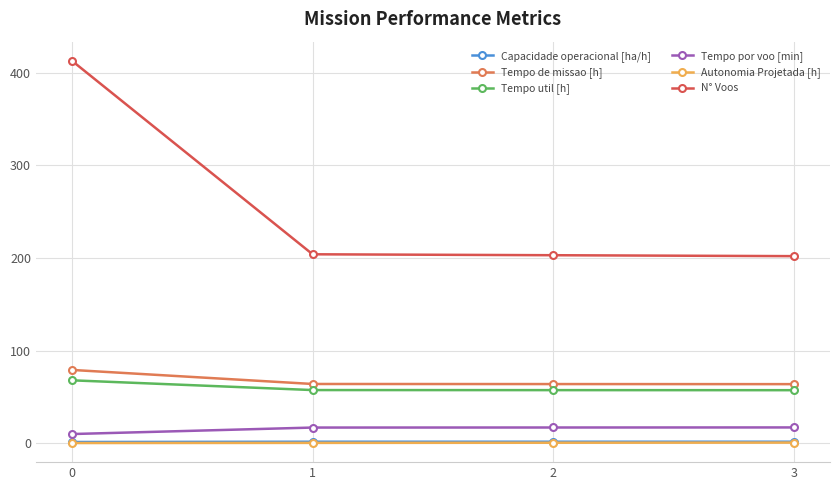

Is this an area chart (filled region under the line)?

No